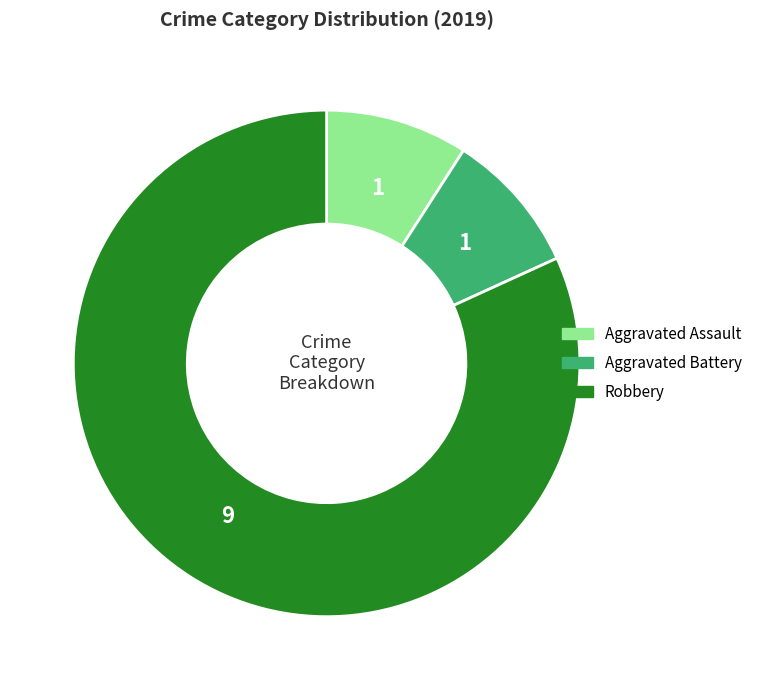

Does any single category account for the majority?

Yes